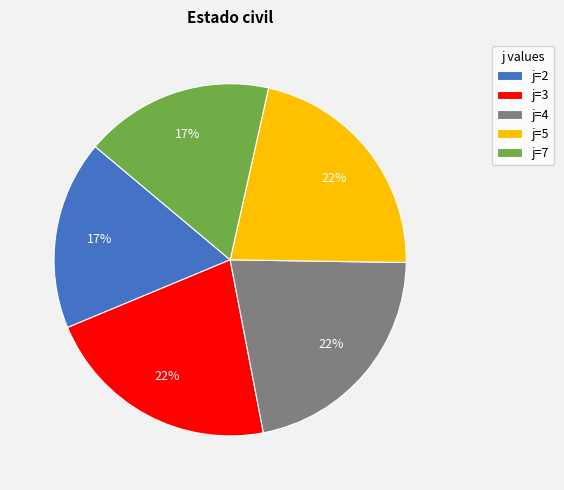

Does j=3 account for over 50% of the chart?

No